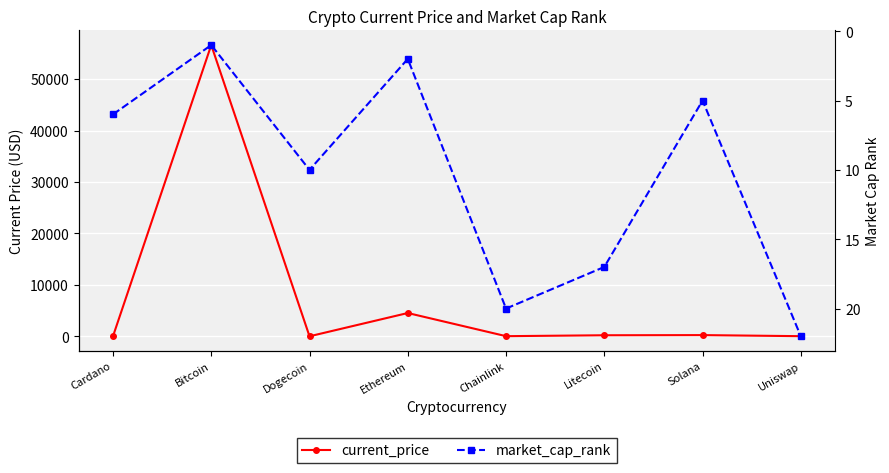

The value of market_cap_rank at Uniswap is 22.0. True or false?

True